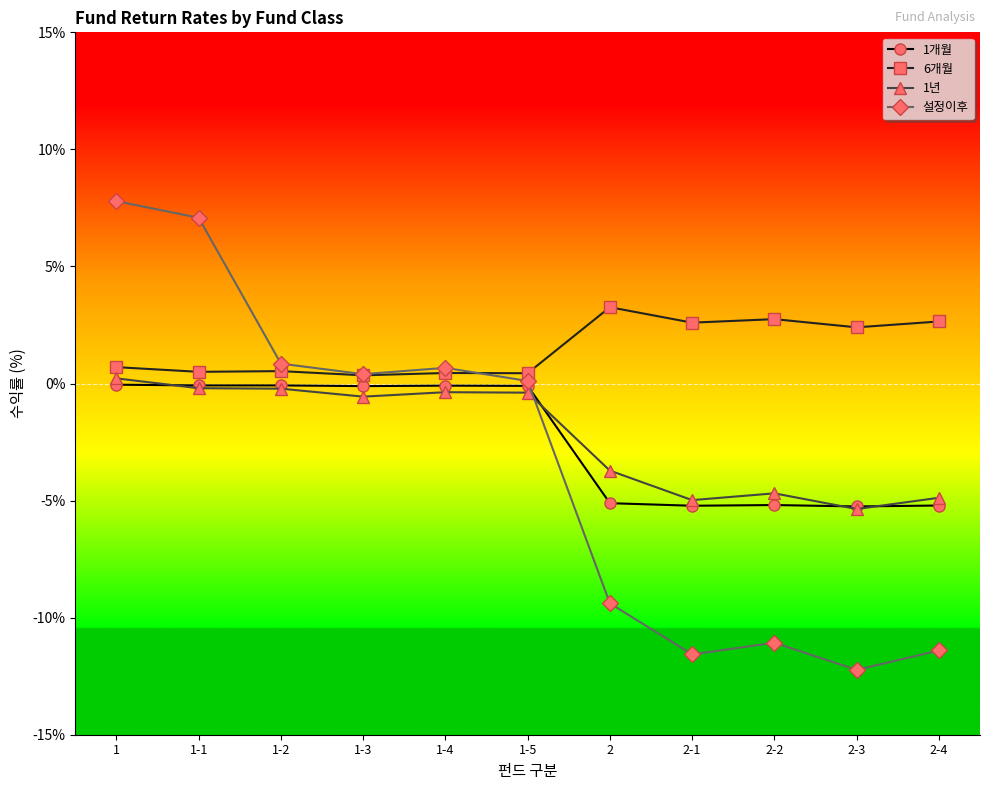

True or false: 6개월 has more than 0 points higher than both neighbors.

True